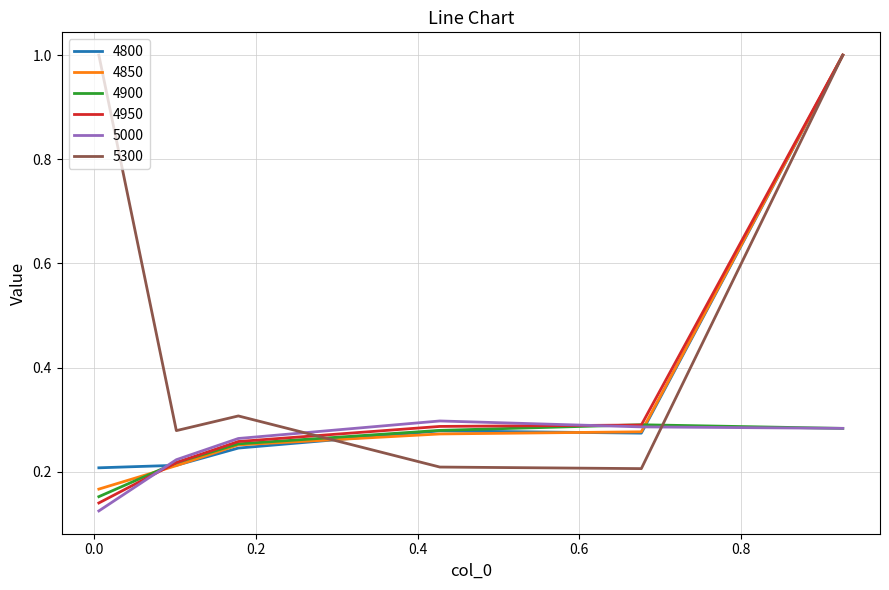

What is the greatest value displayed?

1.0